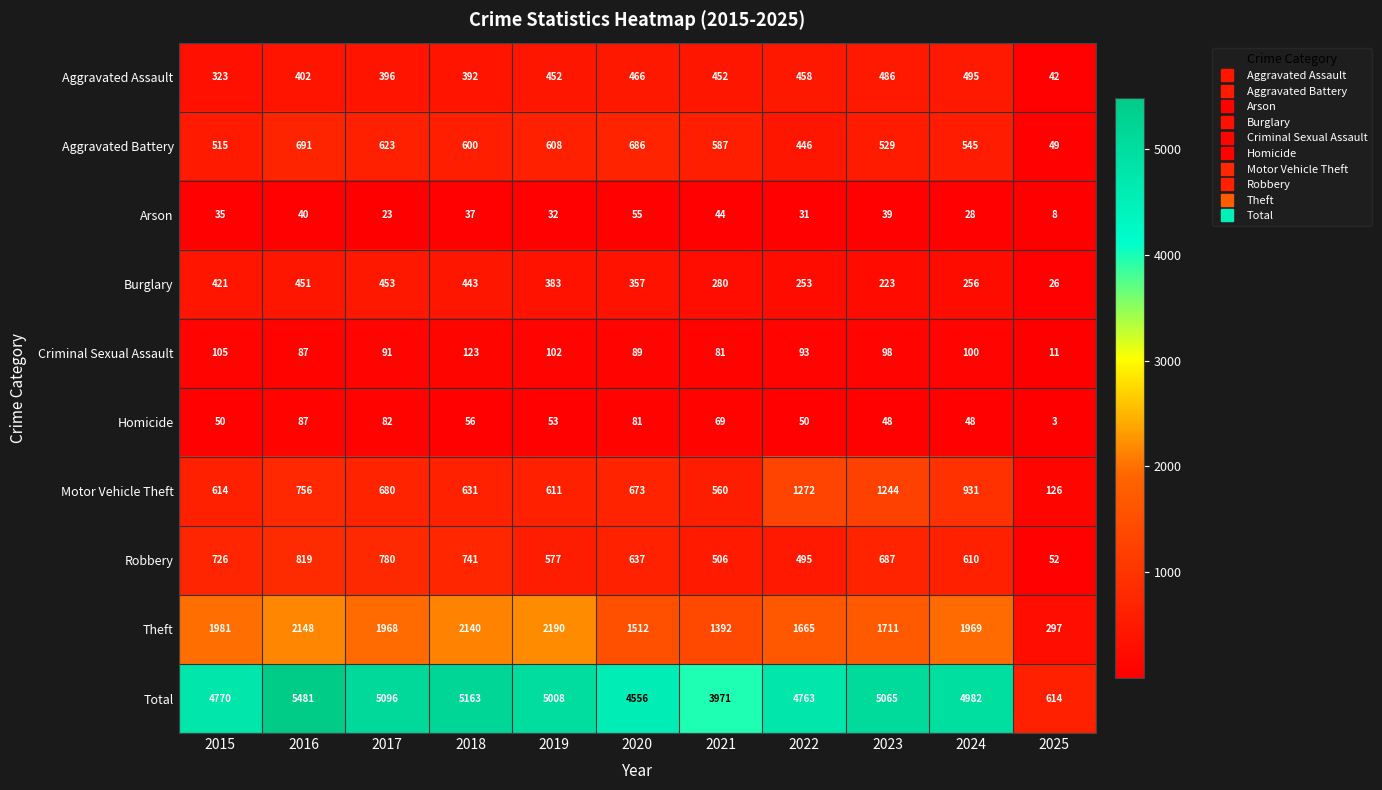

Where does the Criminal Sexual Assault series first go above 93?

2015